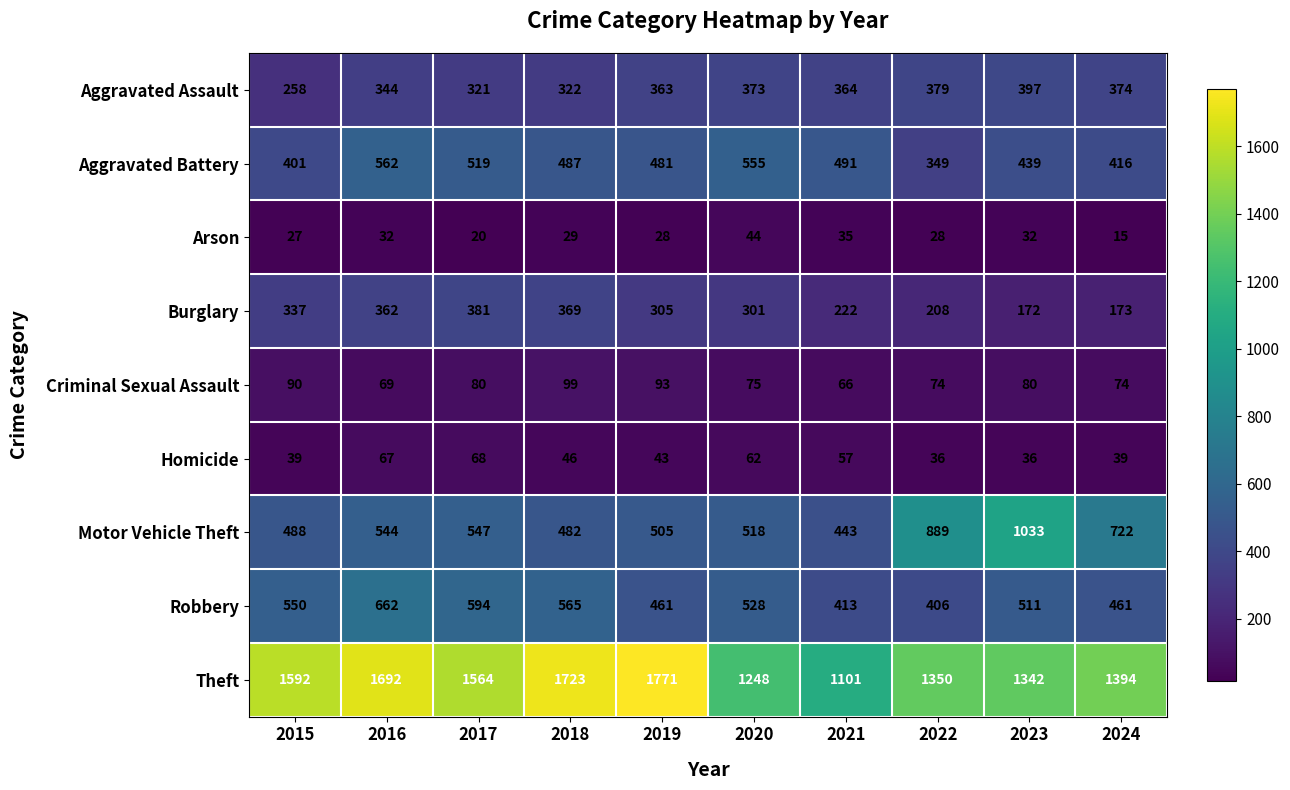

Count the number of data series in this chart.

9